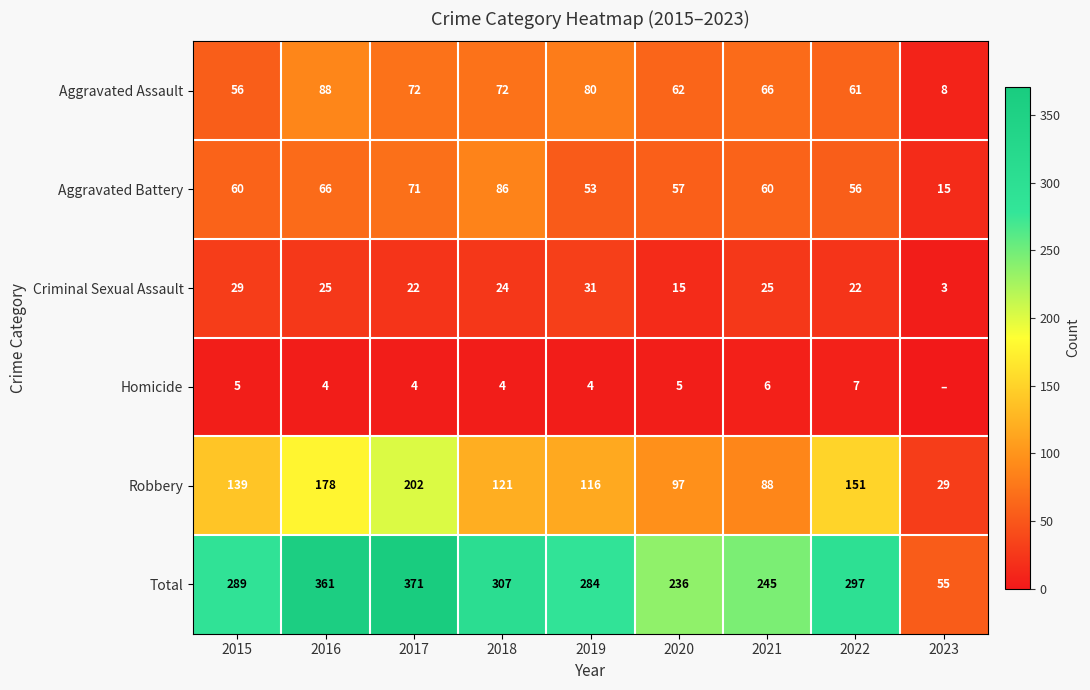

At which category is the sum across all series the highest?

2017